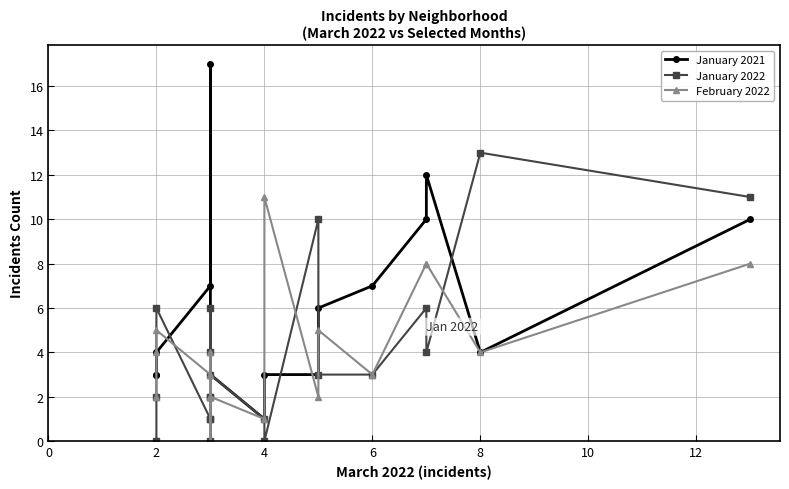

Which has a higher value, 2 or 6?

6